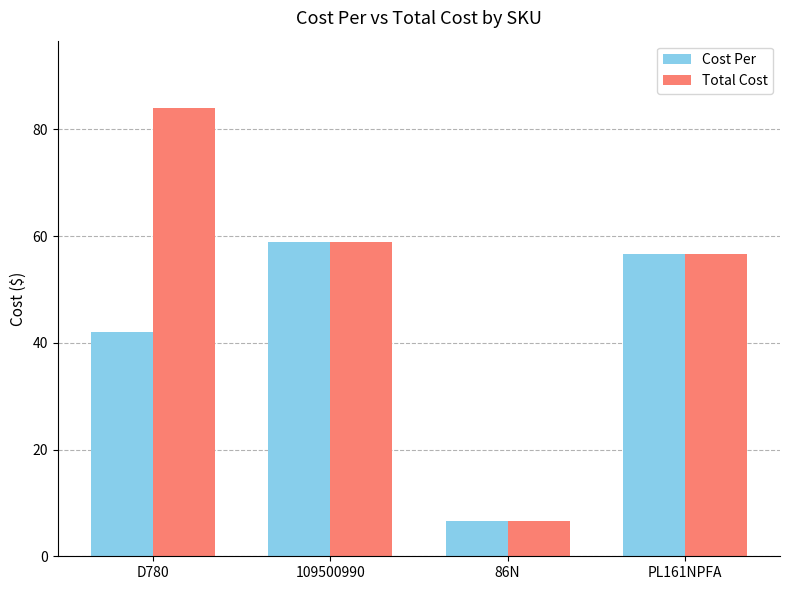

Which series has the widest spread of values?

Total Cost